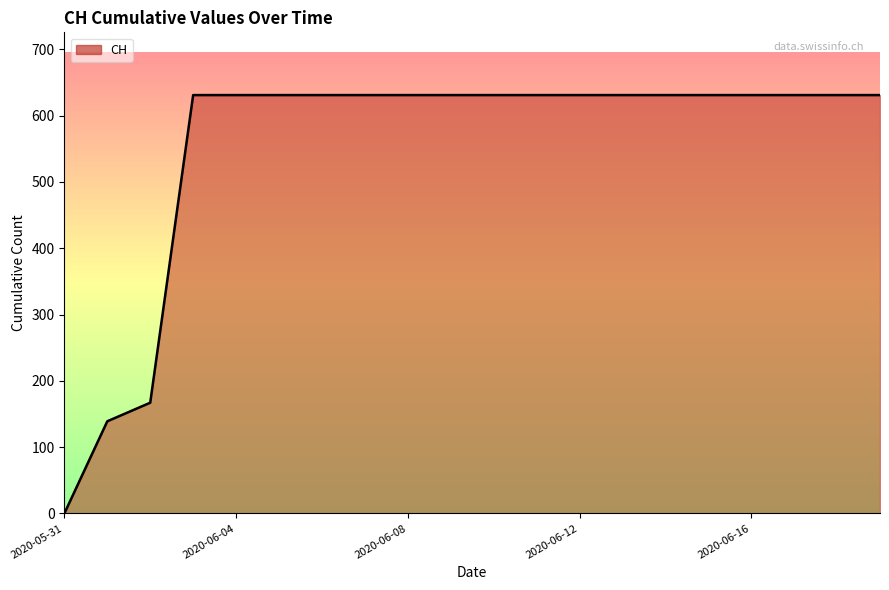

How many lines are shown in the chart?

1